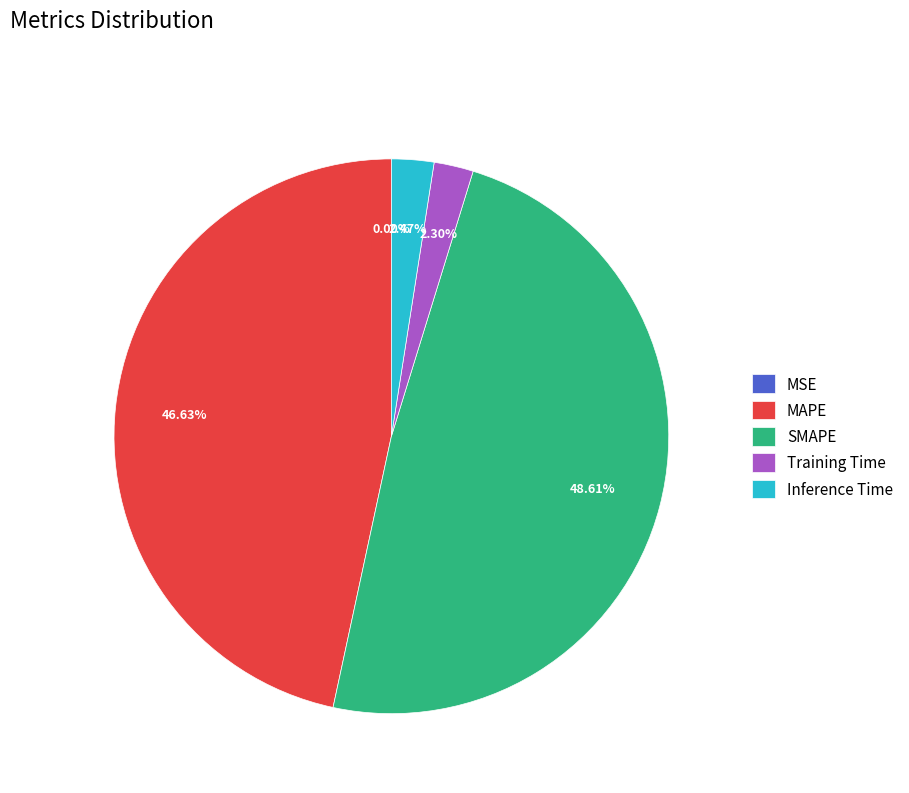

What percentage is NOT represented by Training Time?

97.7%